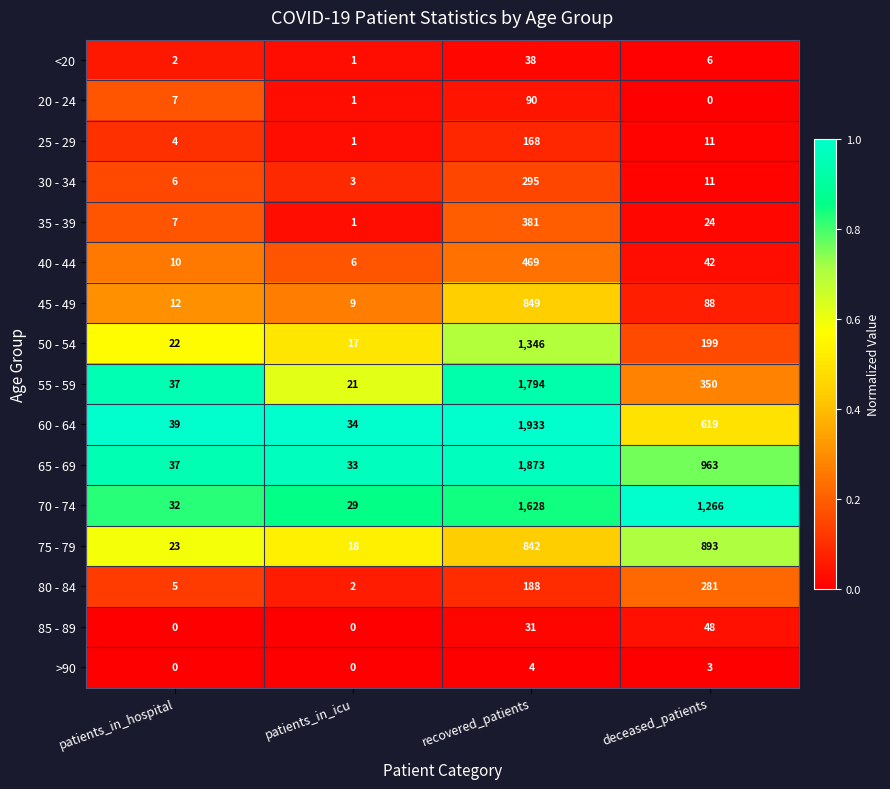

What is the total value across all series at deceased_patients?

4804